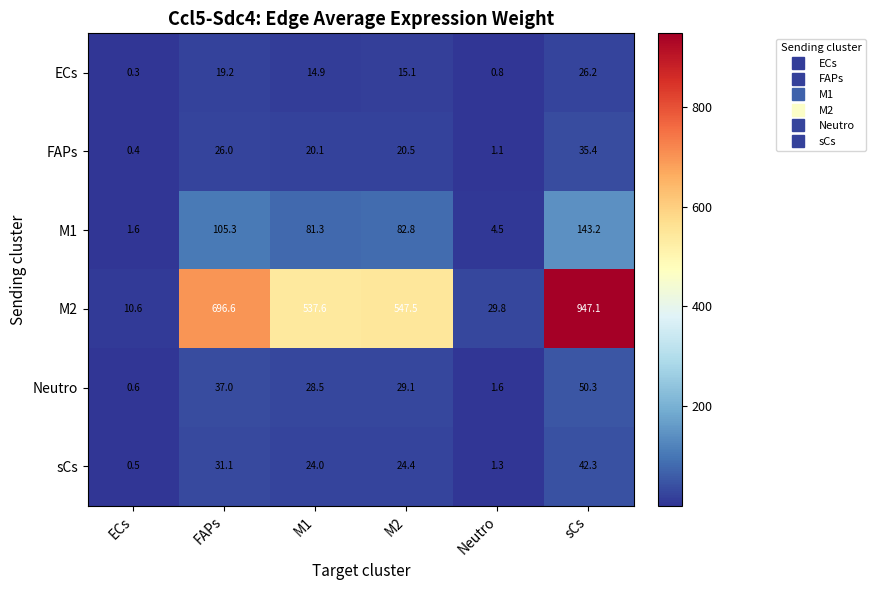

What is the smallest value displayed?

0.3